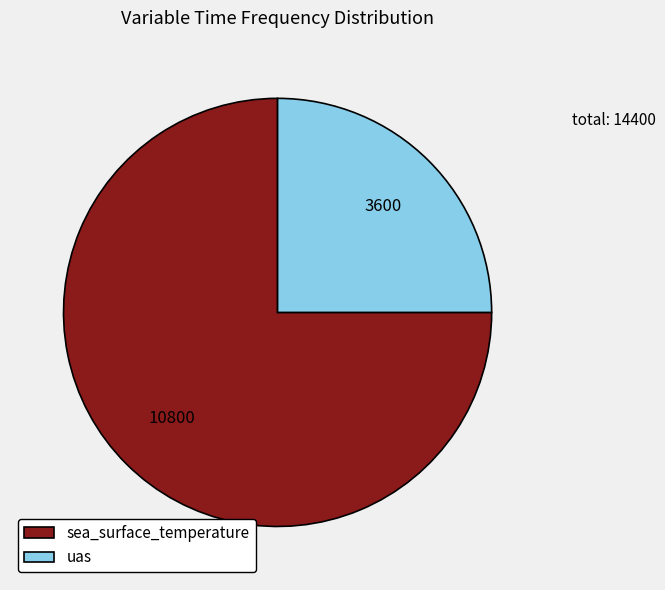

Is it true that uas is 14% of the pie?

False